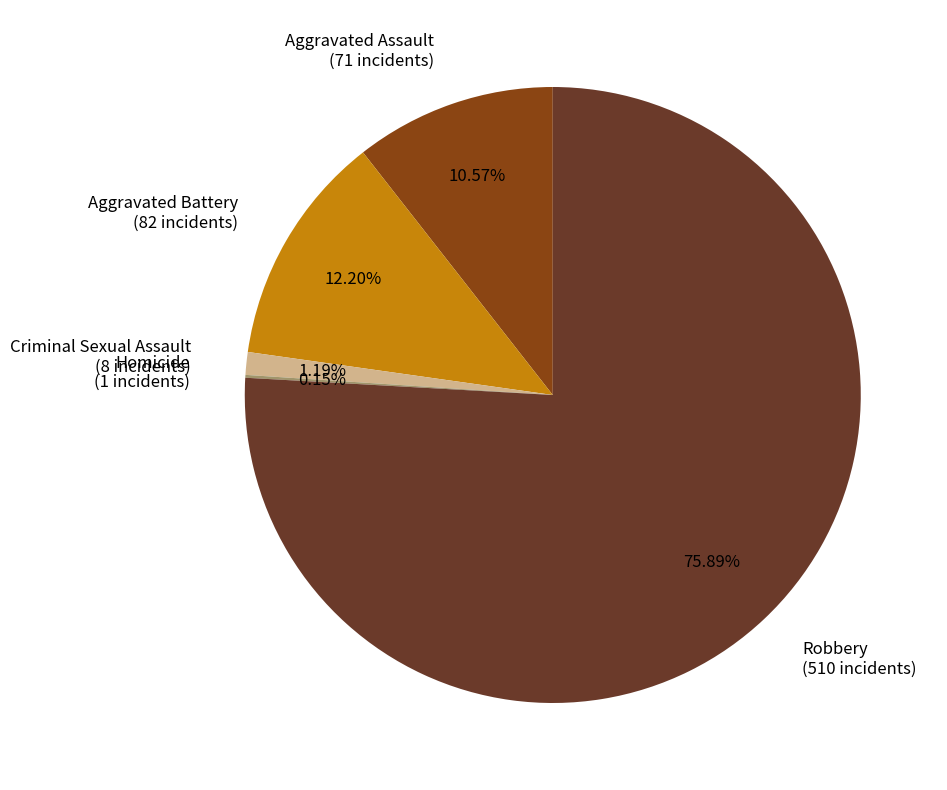

Is there any slice that represents more than half of the pie?

Yes